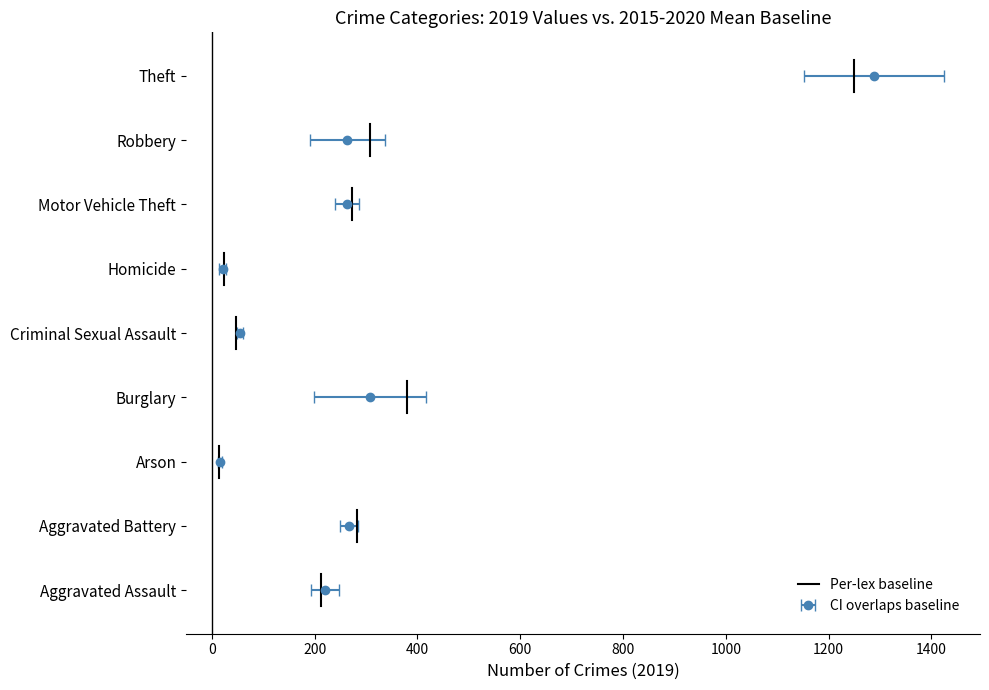

How many lines are shown in the chart?

1